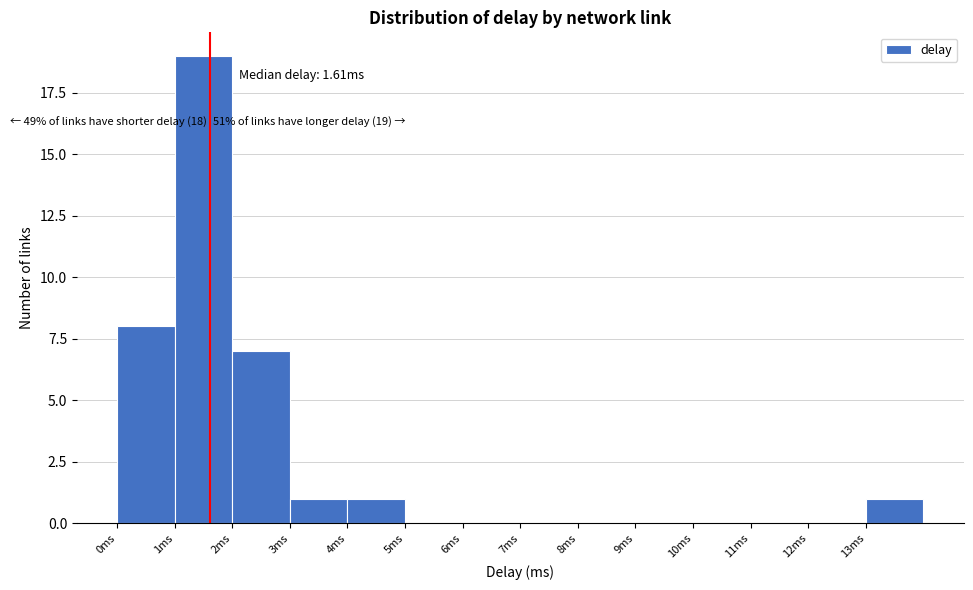

Over which range of the x-axis is the bar tallest?

1 to 2